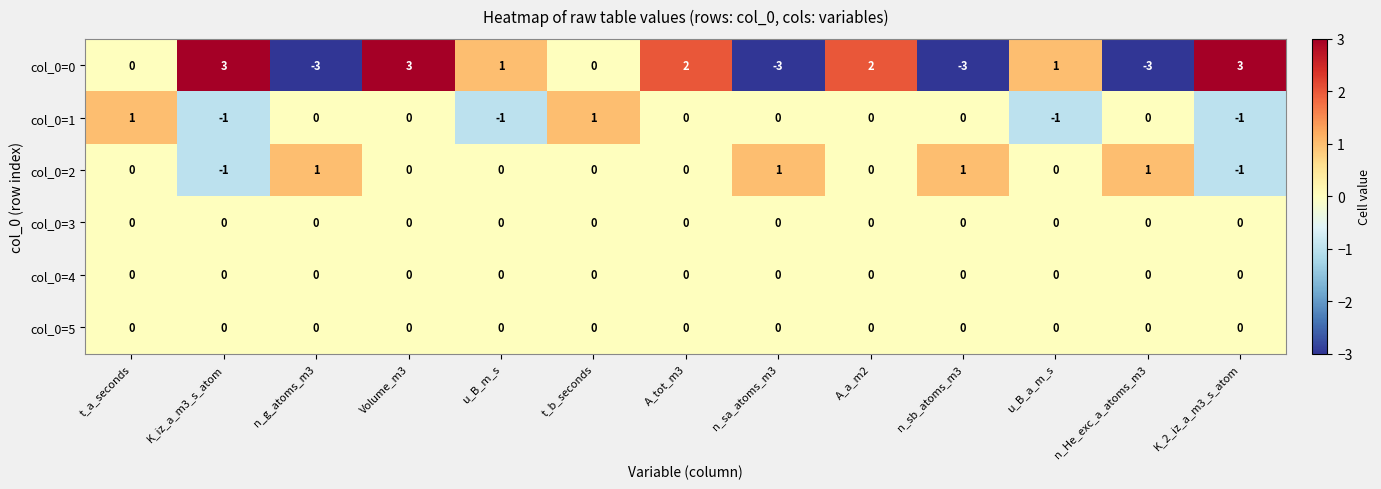

How many distinct data groups are displayed?

6